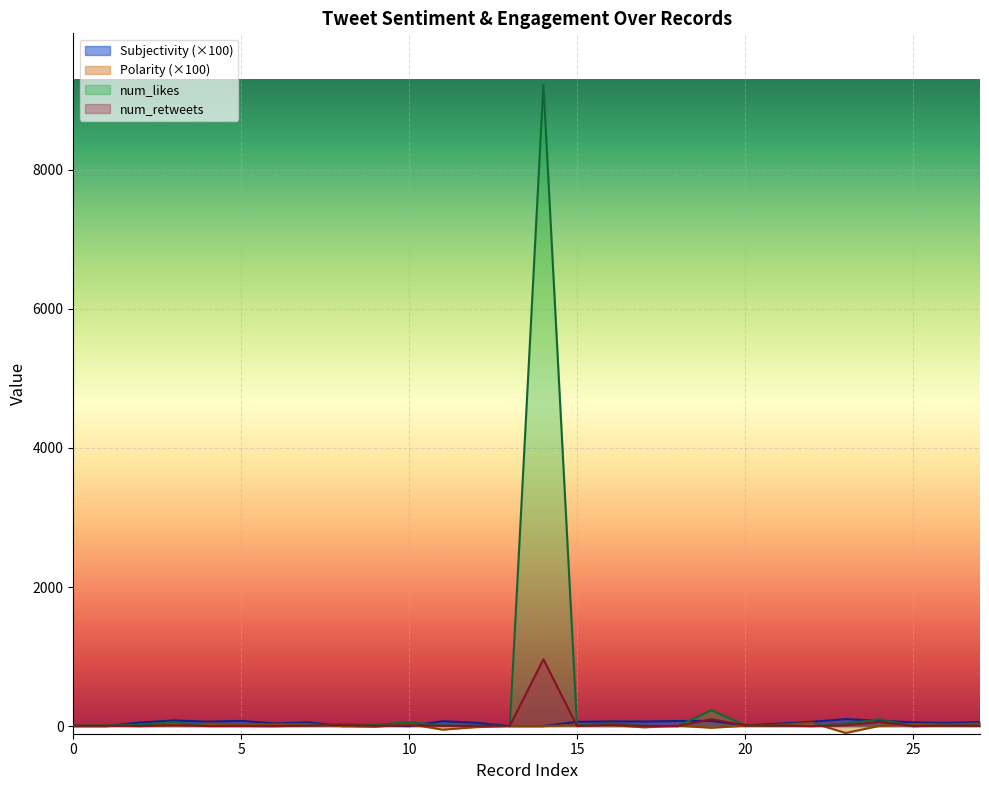

How many interior local valleys does the num_retweets series have?

8